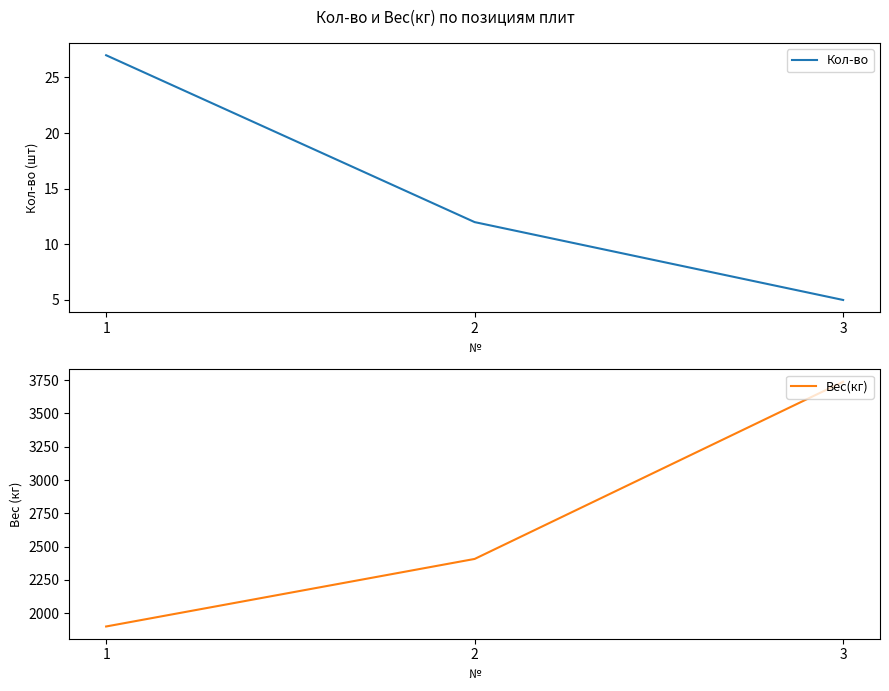

Which series has the largest range (max minus min)?

Вес(кг)